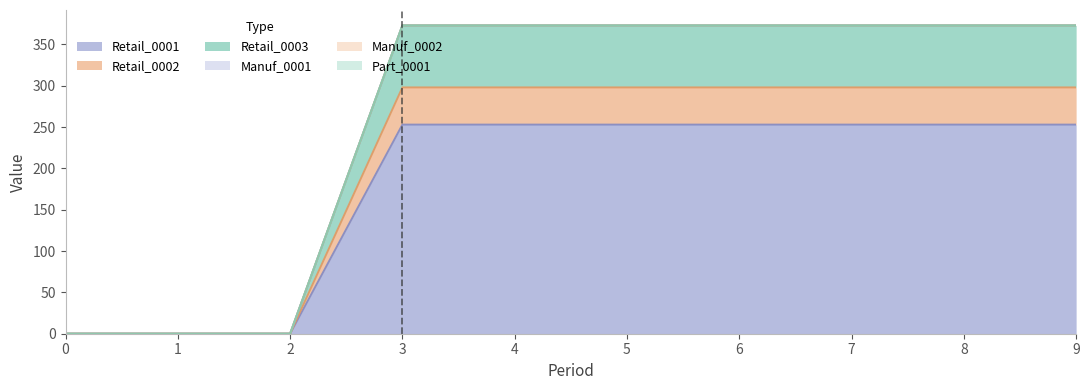

The value of Retail_0003 at 1 is 0. True or false?

True